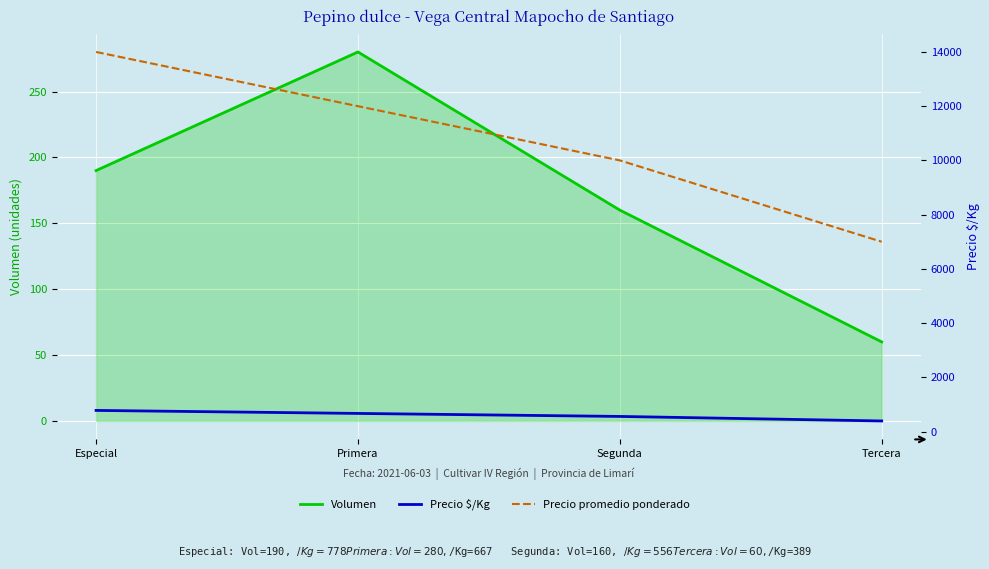

What is the difference between the maximum and minimum values in the Precio promedio ponderado series?

7000